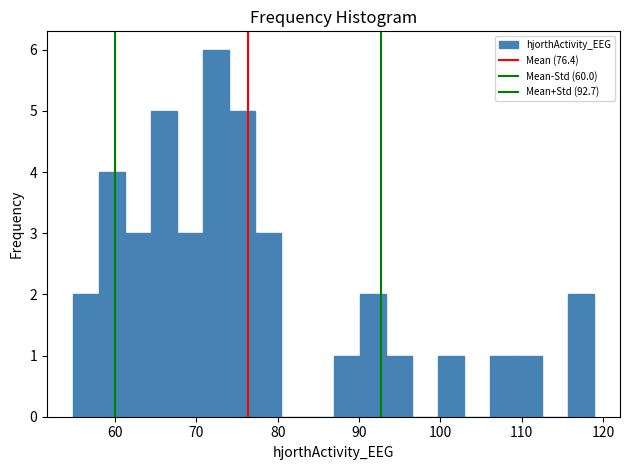

Read against the x-axis, roughly where is the centre of the tallest bar?

72